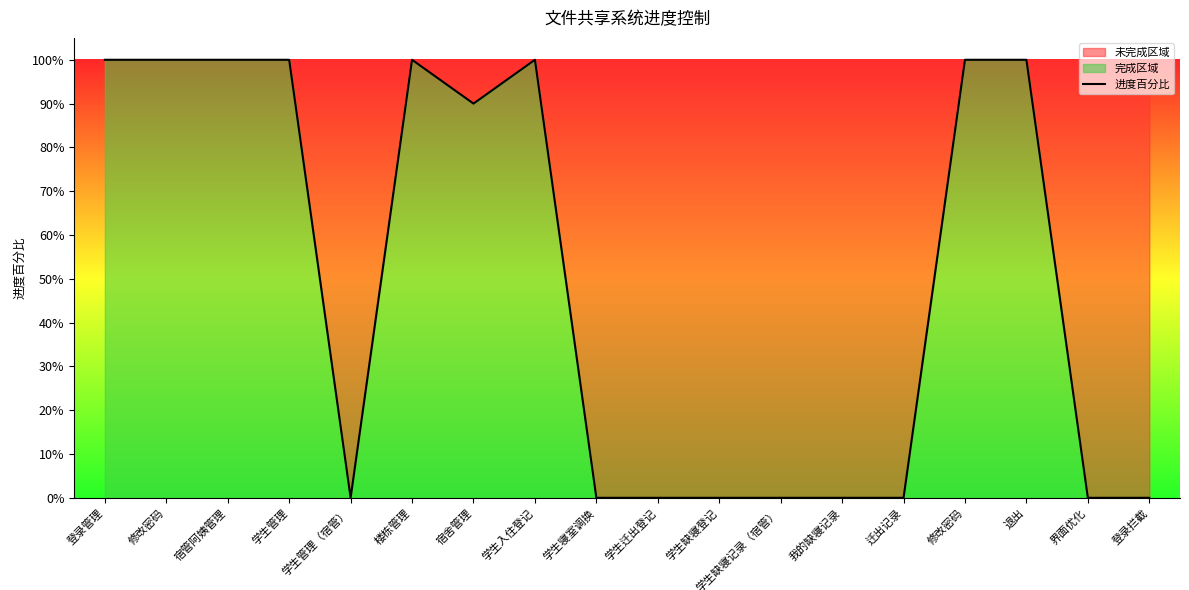

How many categories are shown in the chart?

18